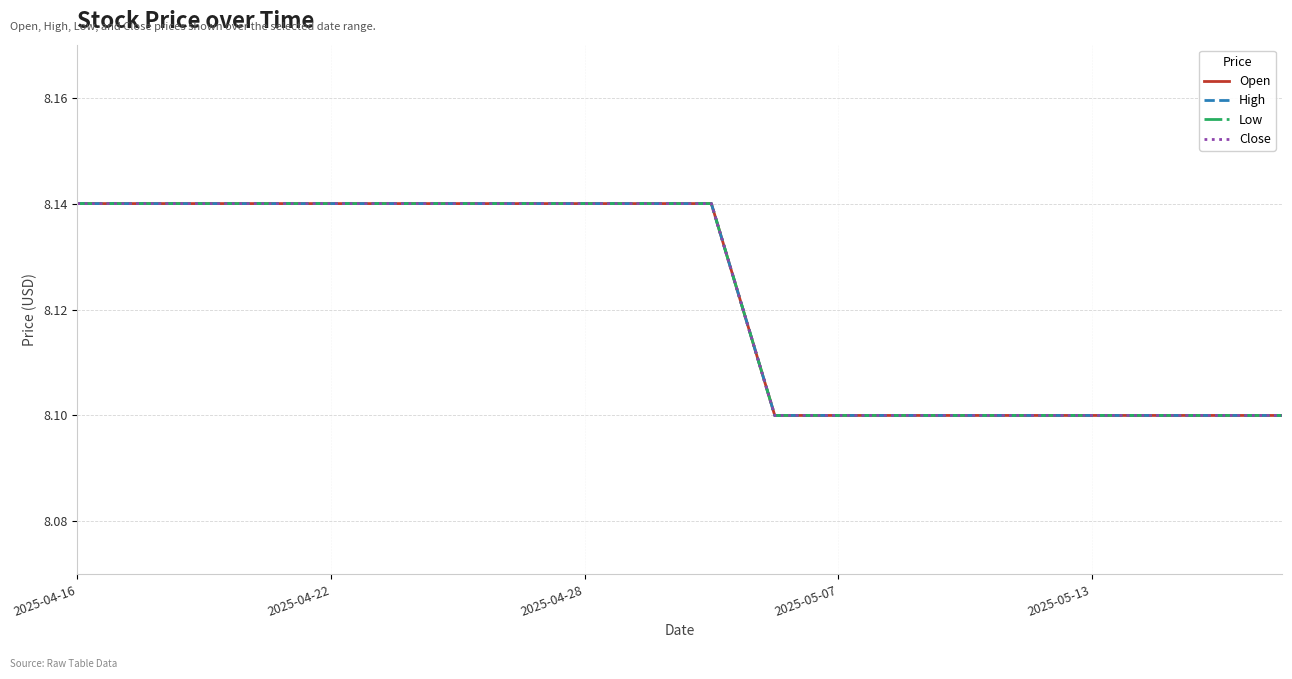

How many lines are shown in the chart?

4